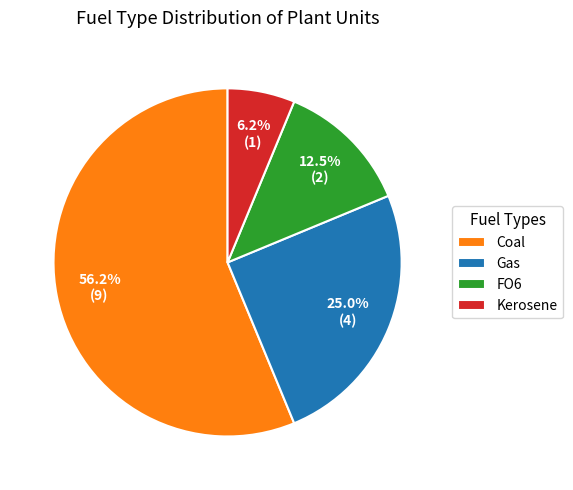

To the nearest percent, what is the average slice percentage?

25%